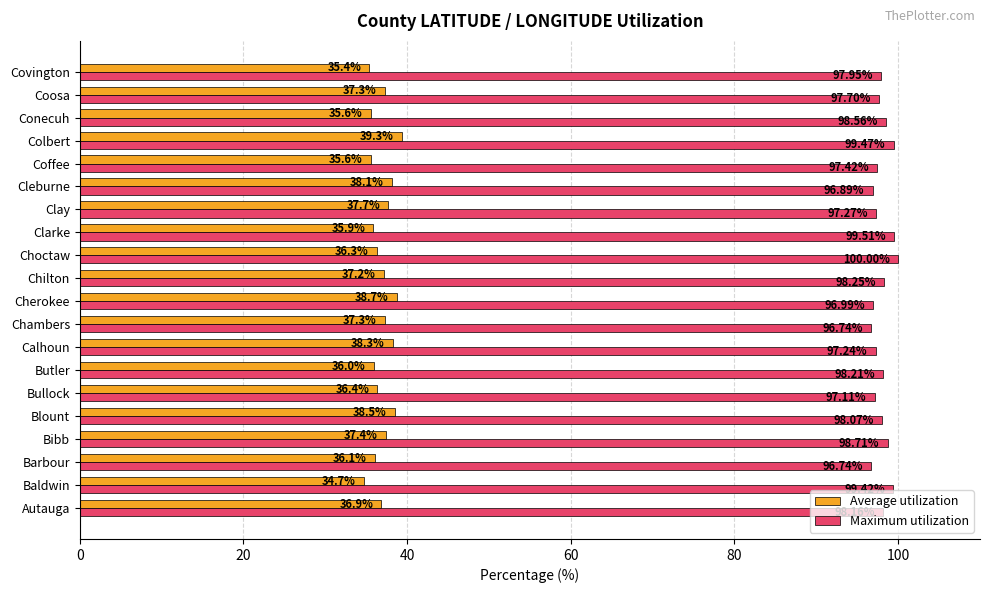

At Barbour, list the series in order from smallest to largest.

Average utilization, Maximum utilization